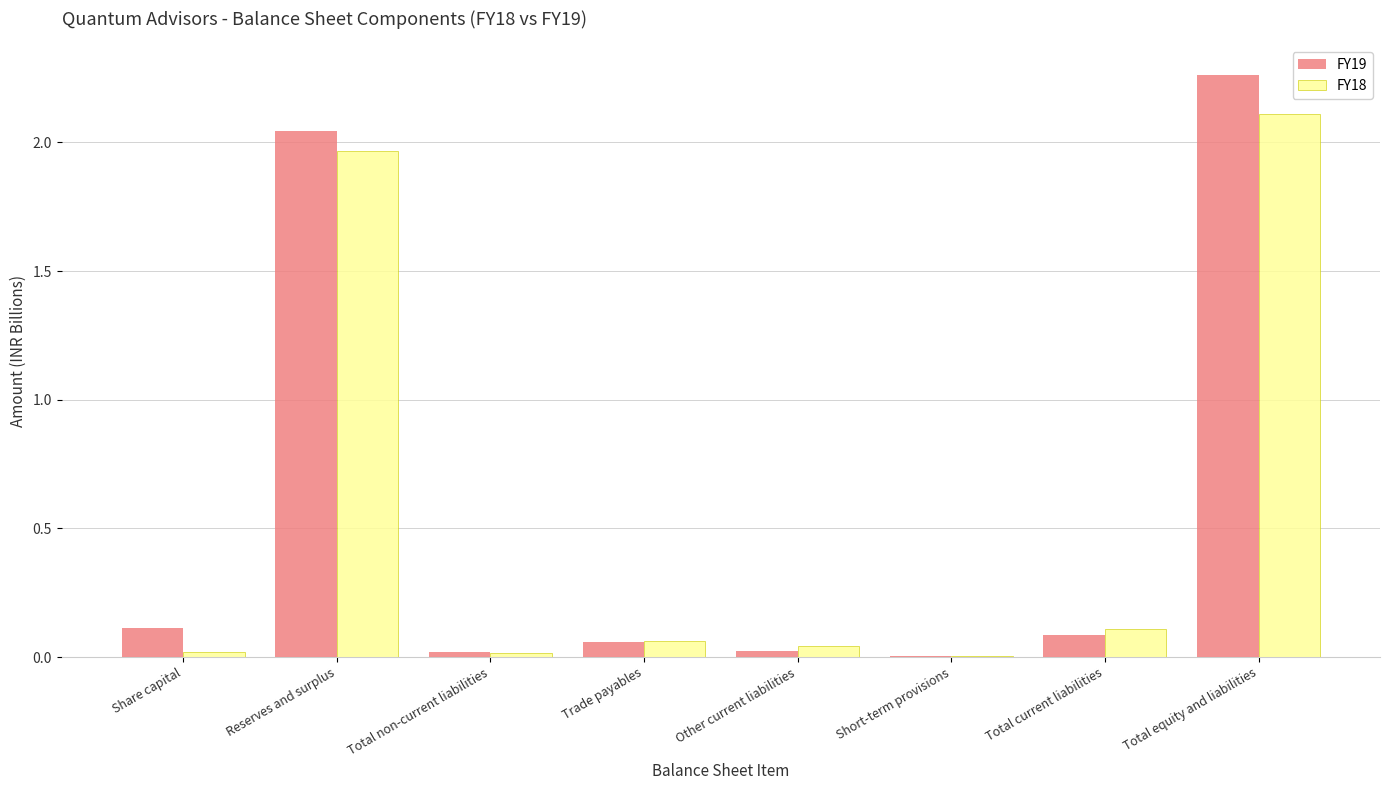

What is the sum of all FY18 values?

4.3